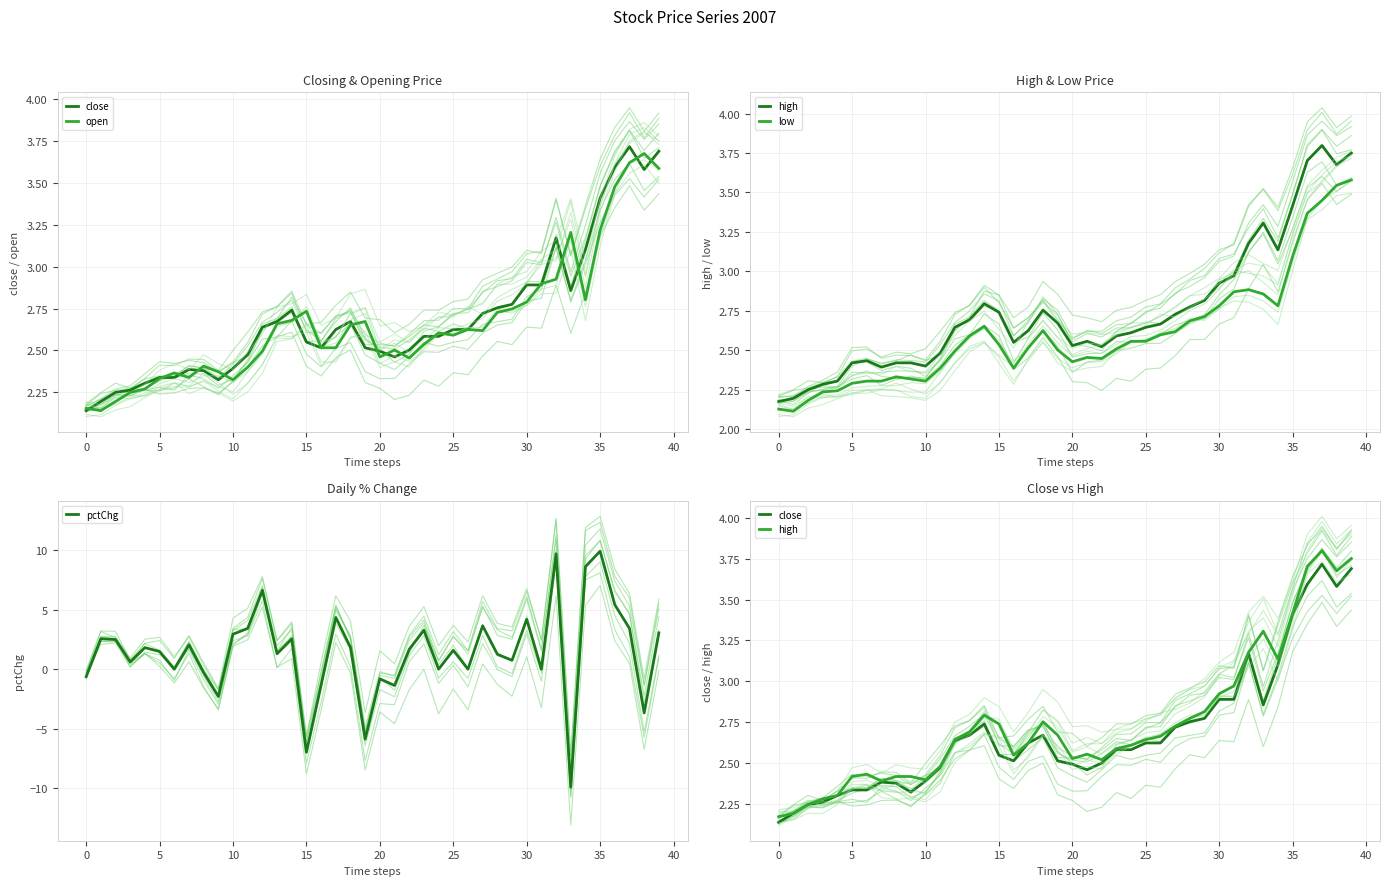

Between 27 and 35, which series saw the biggest shift?

pctChg